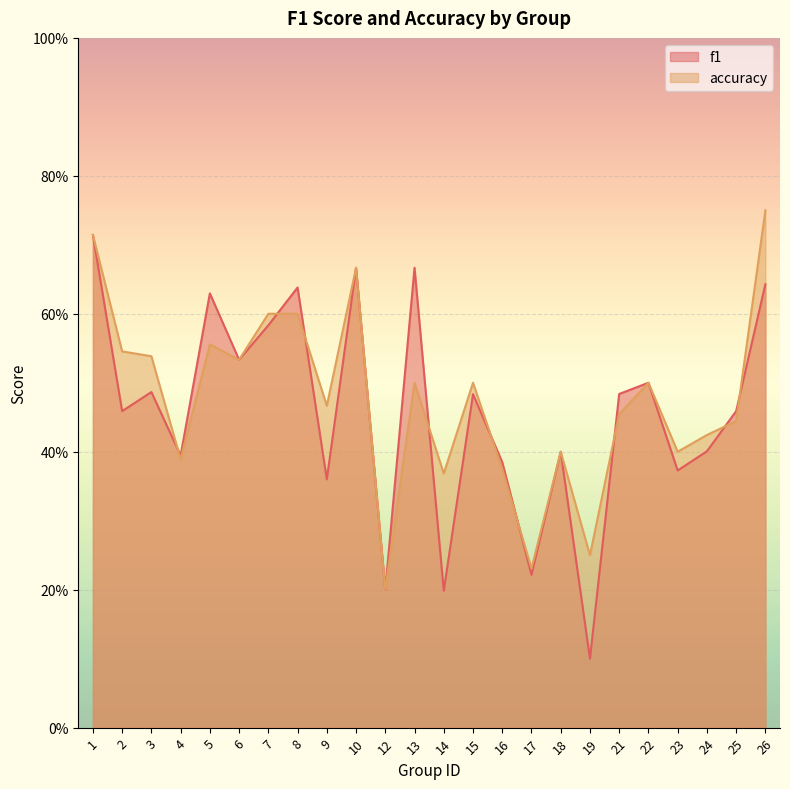

True or false: accuracy and f1 intersect in this chart.

True